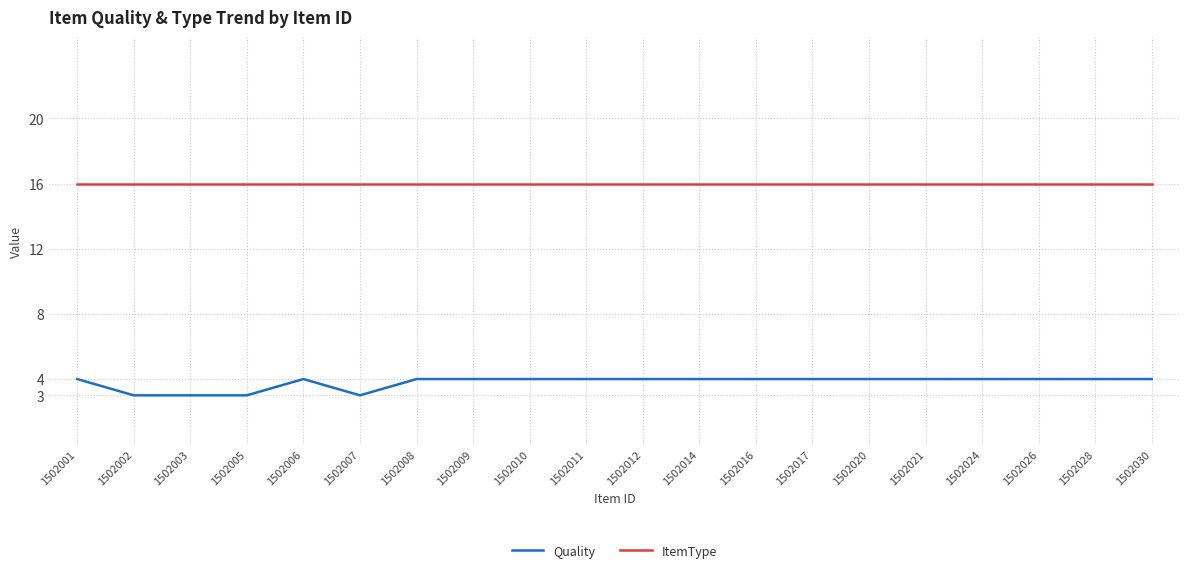

True or false: ItemType has a value of 9 at 1502005.

False